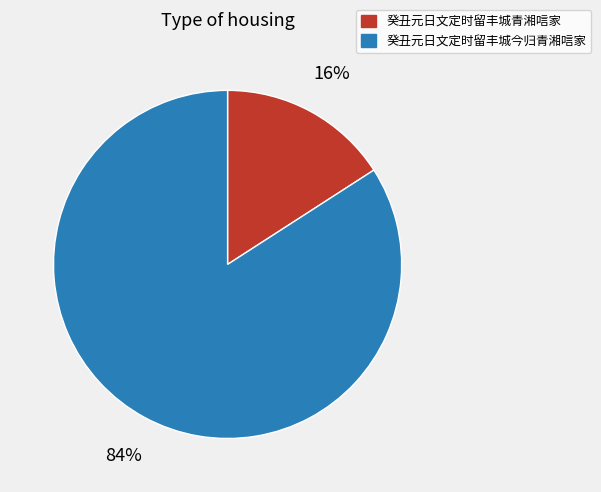

Is it true that 癸丑元日文定时留丰城青湘唁家 is 28% of the pie?

False